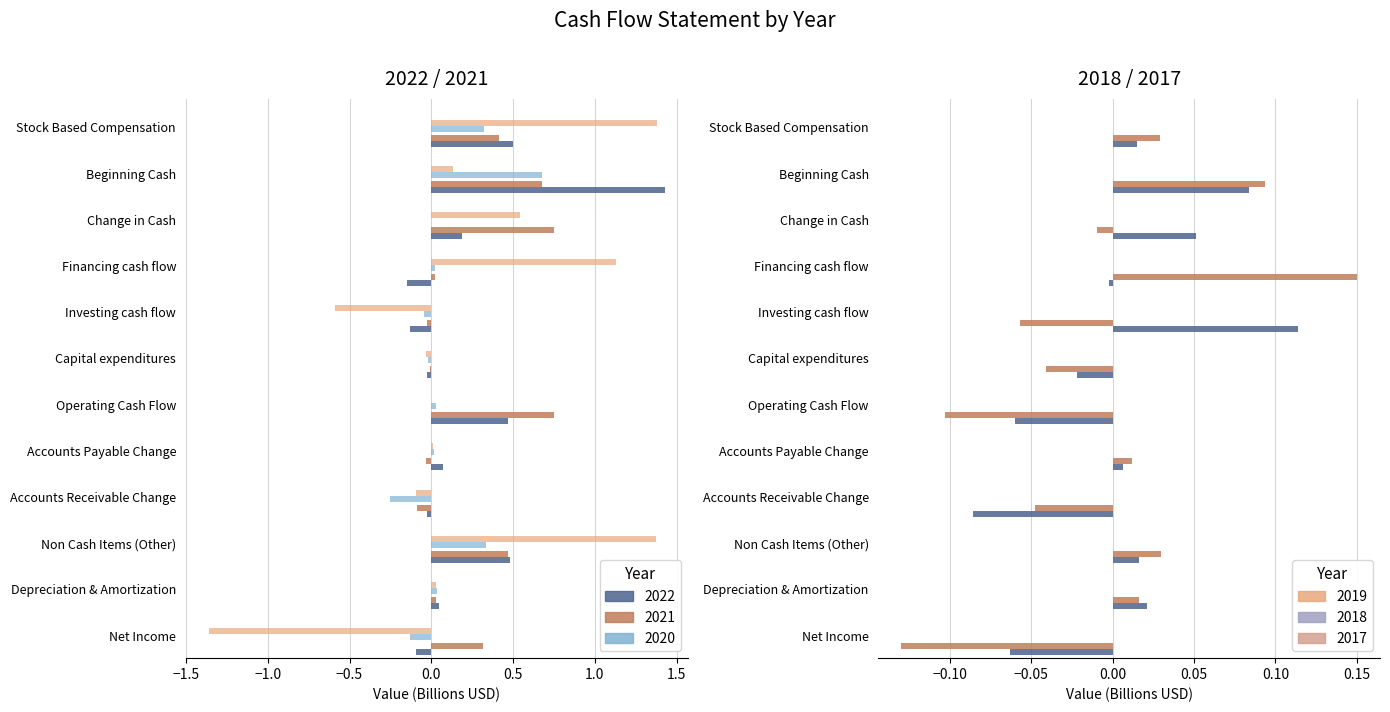

Reading left to right, what are all the values shown in this chart?

2022 (left): -0.1	0.0	0.5	-0.0	0.1	0.5	-0.0	-0.1	-0.1	0.2	1.4	0.5
2021 (left): 0.3	0.0	0.5	-0.1	-0.0	0.8	-0.0	-0.0	0.0	0.7	0.7	0.4
2020 (right): -0.1	0.0	0.3	-0.3	0.0	0.0	-0.0	-0.0	0.0	0.0	0.7	0.3
2019 (right): -1.4	0.0	1.4	-0.1	0.0	0.0	-0.0	-0.6	1.1	0.5	0.1	1.4
2018 (left): -0.1	0.0	0.0	-0.1	0.0	-0.1	-0.0	0.1	-0.0	0.1	0.1	0.0
2017 (left): -0.1	0.0	0.0	-0.0	0.0	-0.1	-0.0	-0.1	0.2	-0.0	0.1	0.0